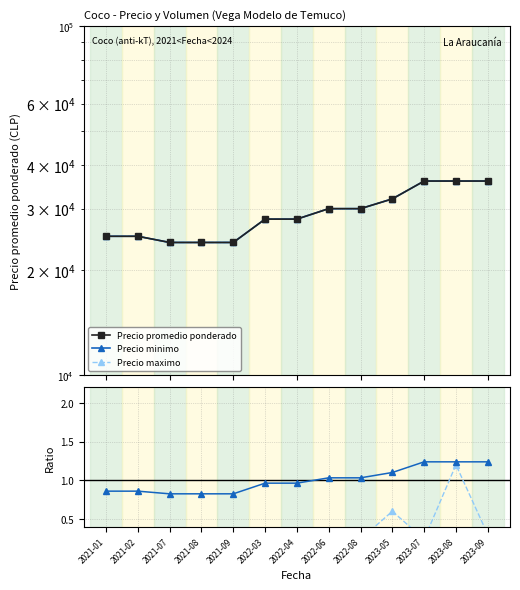

Which series has the largest total across all categories?

Precio promedio ponderado